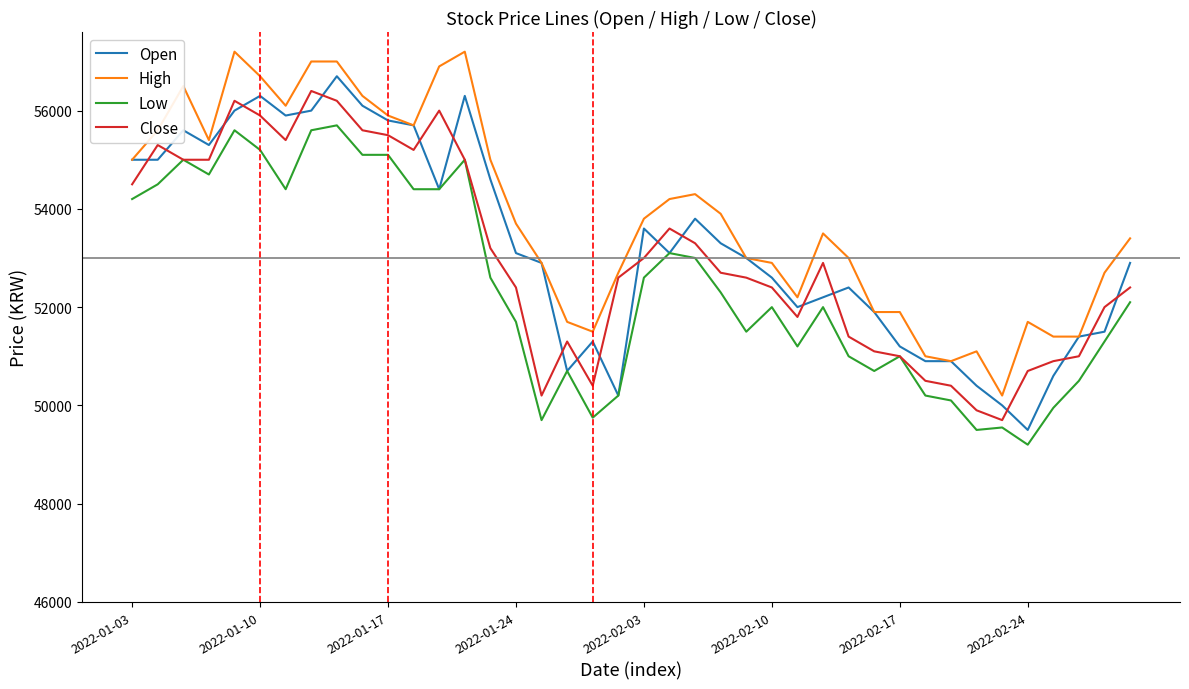

After their last crossing, which series has the higher values: Close or Open?

Open